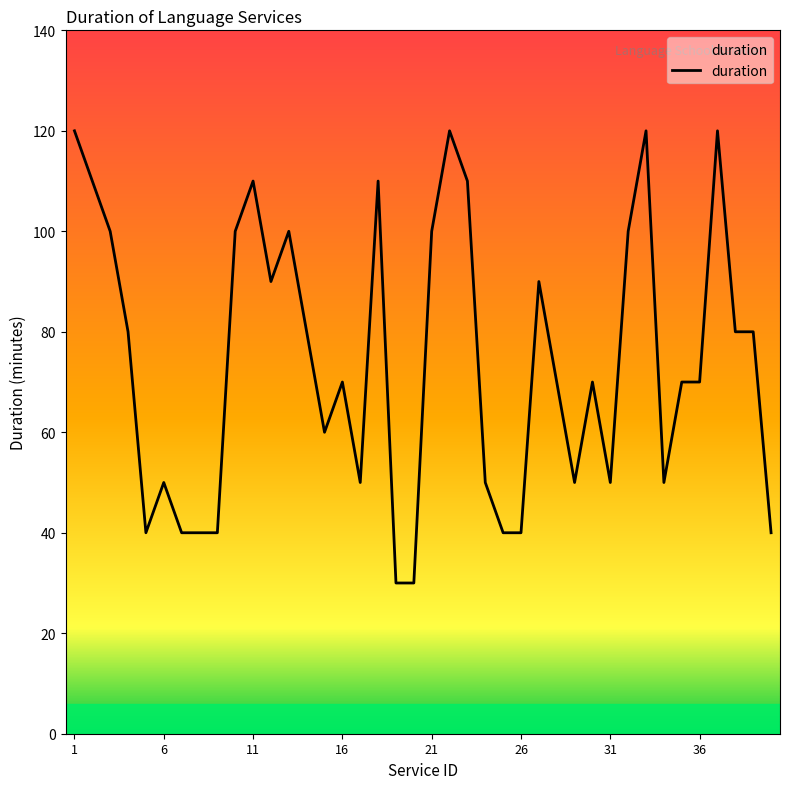

What is the difference between the maximum and minimum values?

90